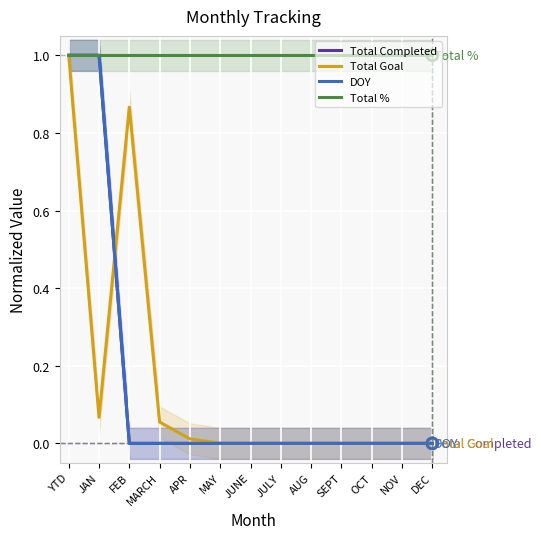

What are all the series names shown in the legend?

Total Completed, Total Goal, DOY, Total %